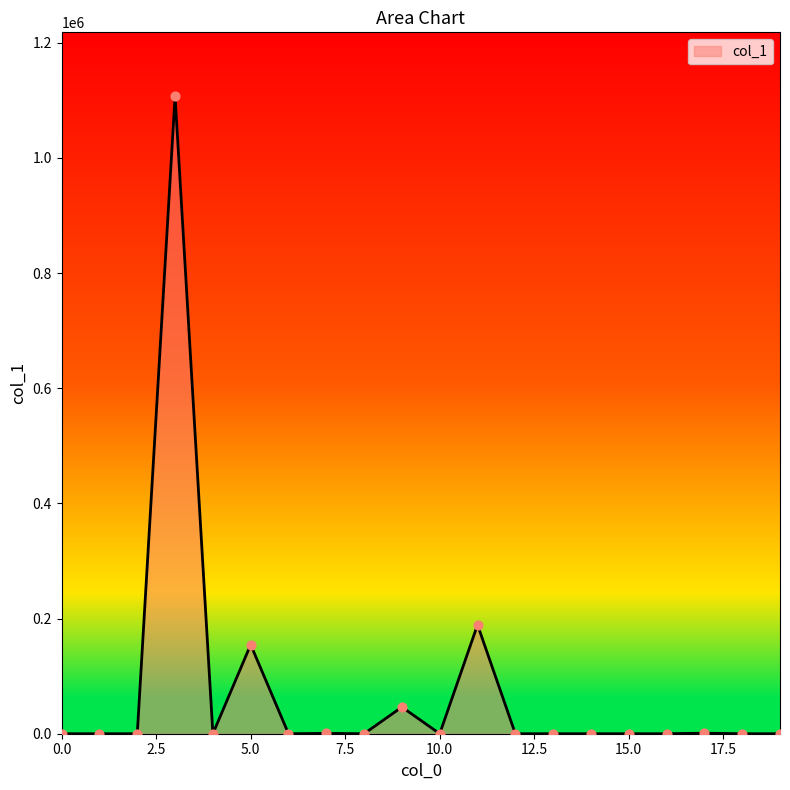

What is the greatest value displayed?

1107513